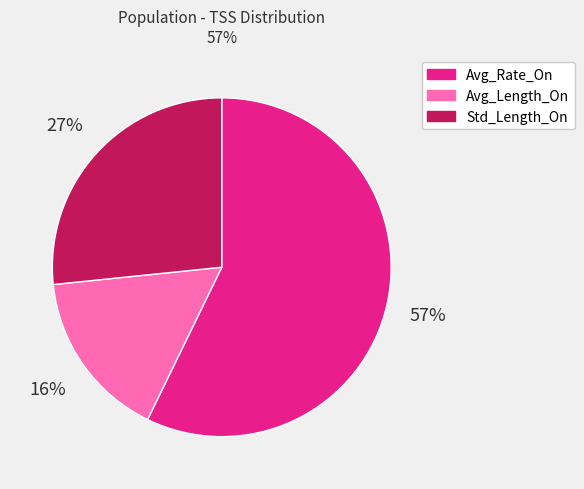

Combined, do Avg_Length_On and Std_Length_On account for over 50%?

No